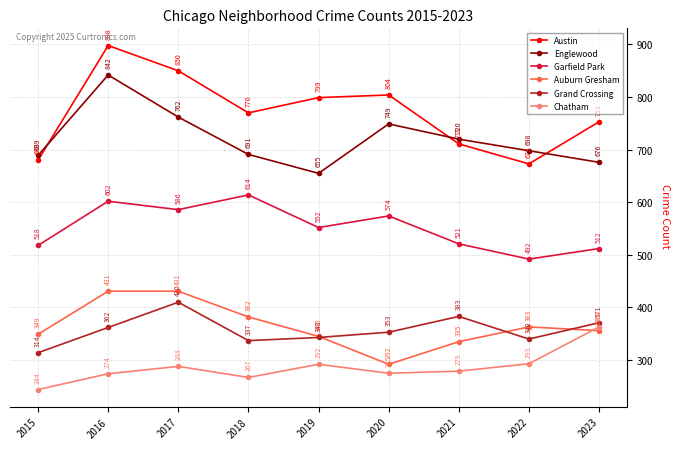

Which series changed the most between 2018 and 2020?

Auburn Gresham